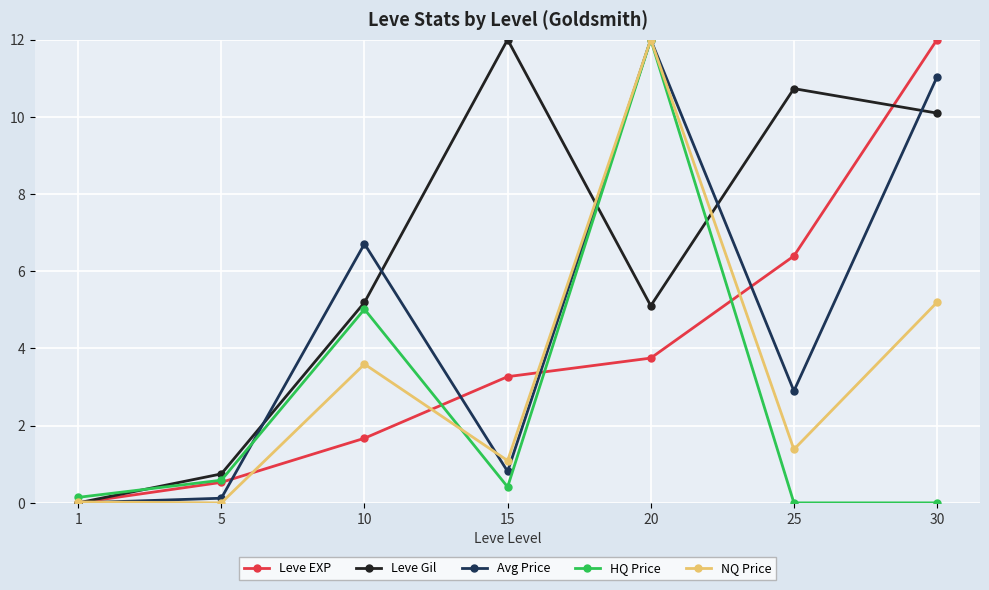

What is the maximum value shown in the chart?

12.0